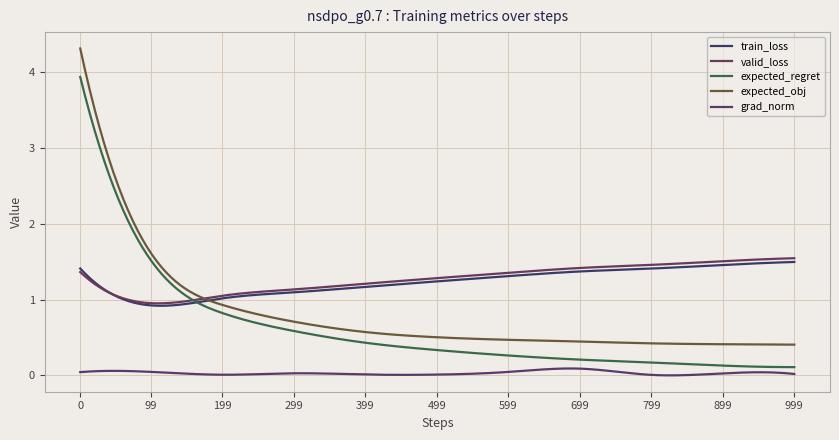

What is the value of the train_loss point at the 10th from the left?

1.5